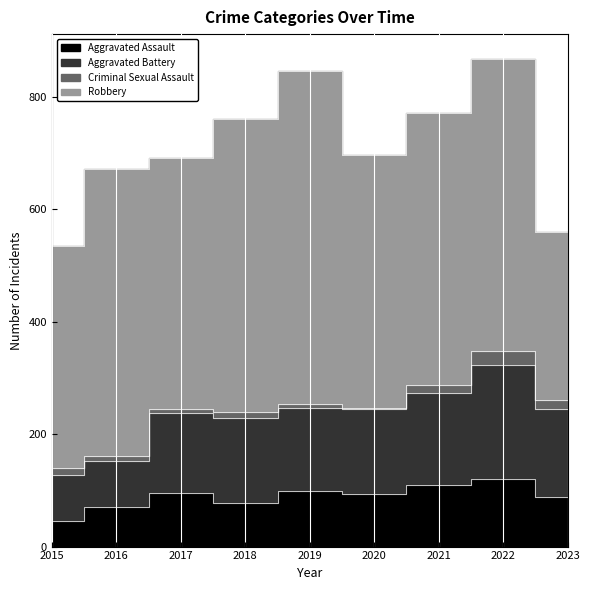

What is the minimum value for Aggravated Assault?

46